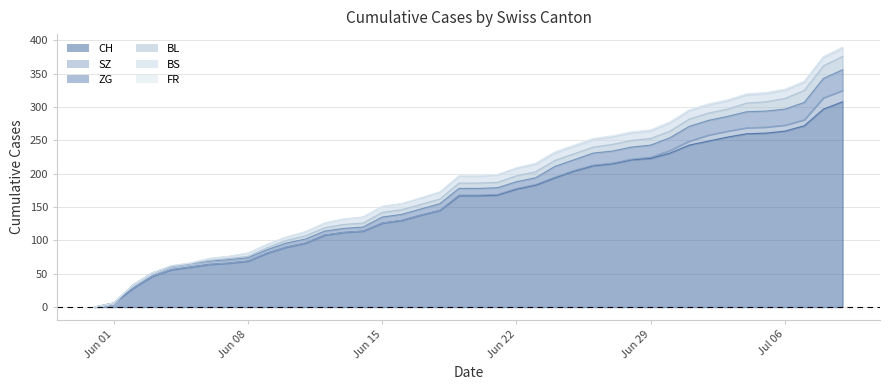

List the labels in order of BL value, smallest first.

2020-05-31, 2020-06-01, 2020-06-02, 2020-06-03, 2020-06-04, 2020-06-05, 2020-06-06, 2020-06-07, 2020-06-08, 2020-06-09, 2020-06-10, 2020-06-11, 2020-06-12, 2020-06-13, 2020-06-14, 2020-06-15, 2020-06-16, 2020-06-17, 2020-06-18, 2020-06-19, 2020-06-20, 2020-06-21, 2020-06-22, 2020-06-23, 2020-06-24, 2020-06-25, 2020-06-26, 2020-06-27, 2020-06-28, 2020-06-29, 2020-06-30, 2020-07-01, 2020-07-02, 2020-07-03, 2020-07-04, 2020-07-05, 2020-07-06, 2020-07-07, 2020-07-08, 2020-07-09